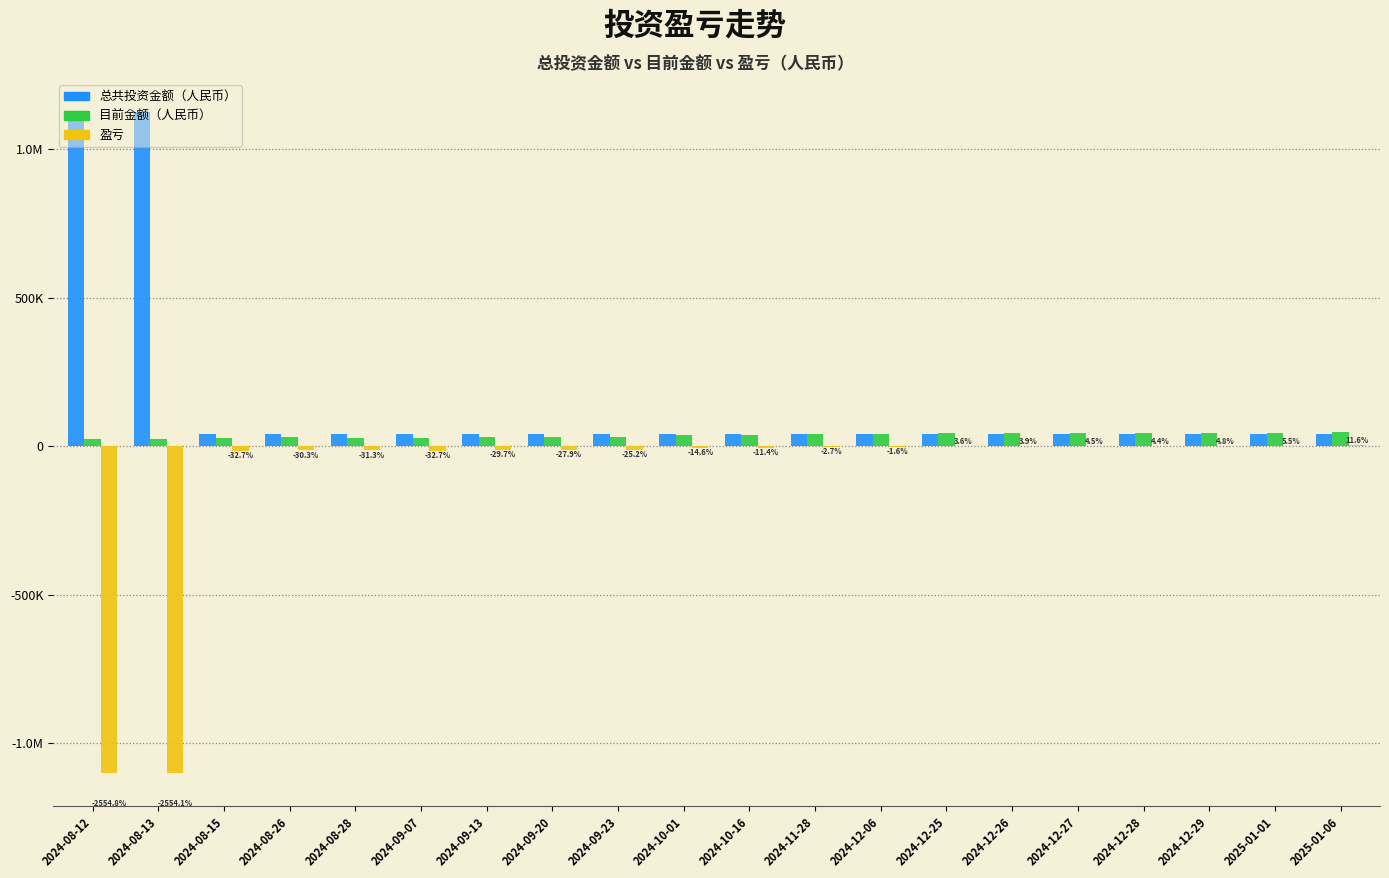

What are all the series names shown in the legend?

总共投资金额（人民币）, 目前金额（人民币）, 盈亏